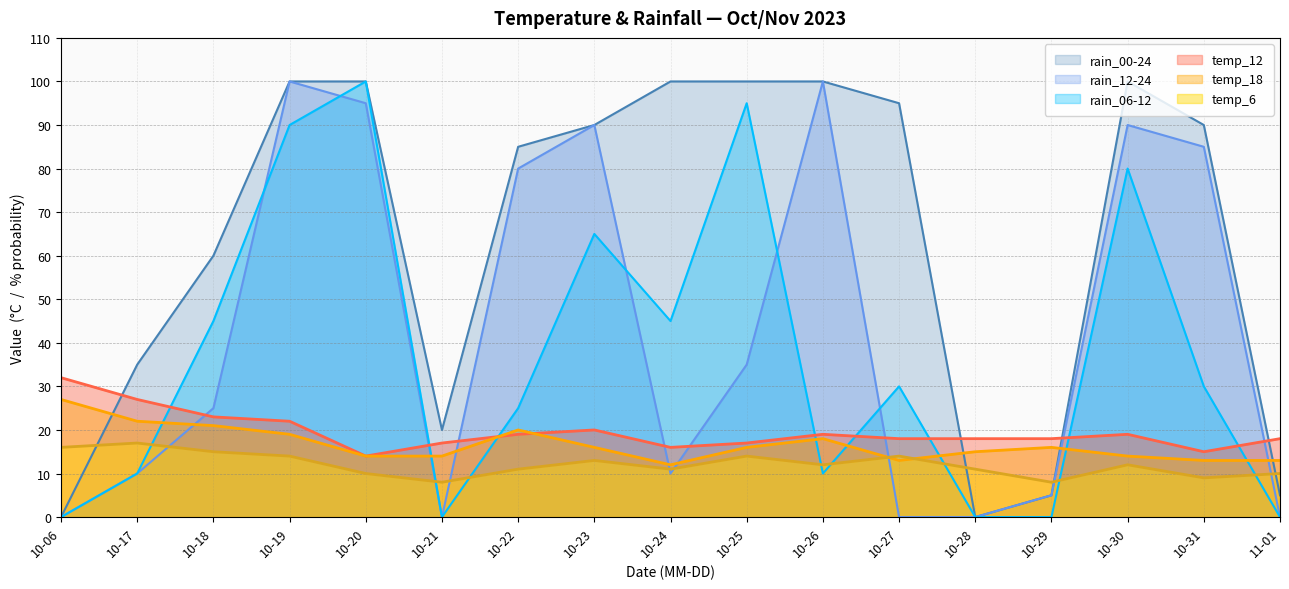

How many intersections are there between temp_12 and temp_18?

2